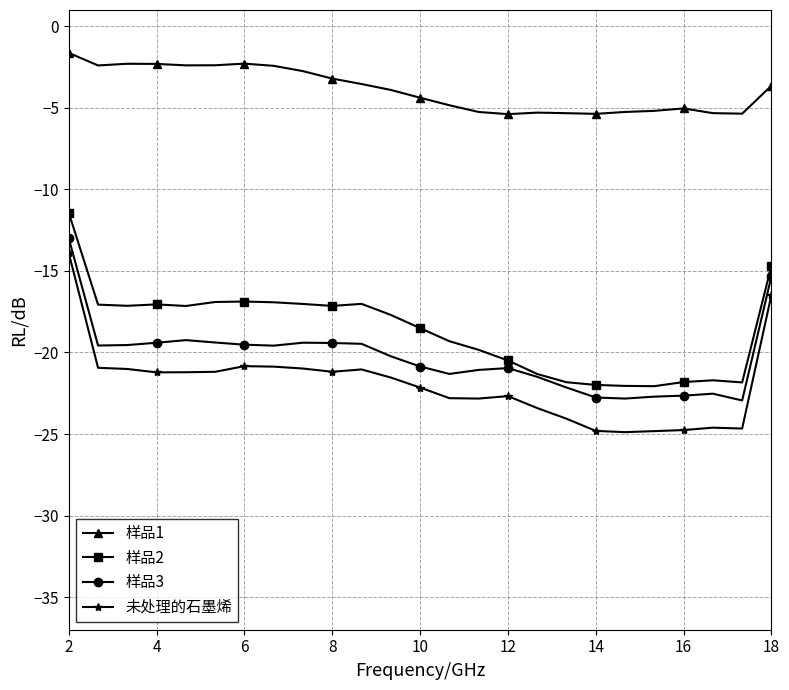

Which series has the largest range (max minus min)?

未处理的石墨烯